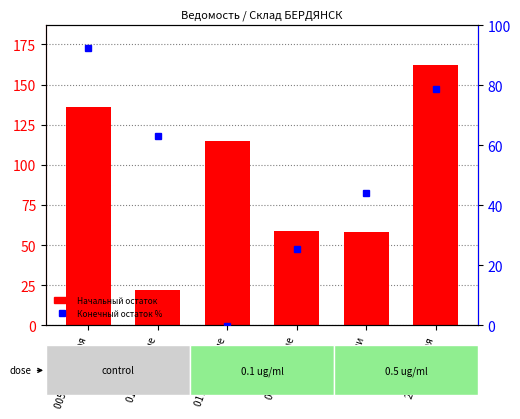

Rank the series by their maximum value, from lowest to highest.

Конечный остаток %, Начальный остаток